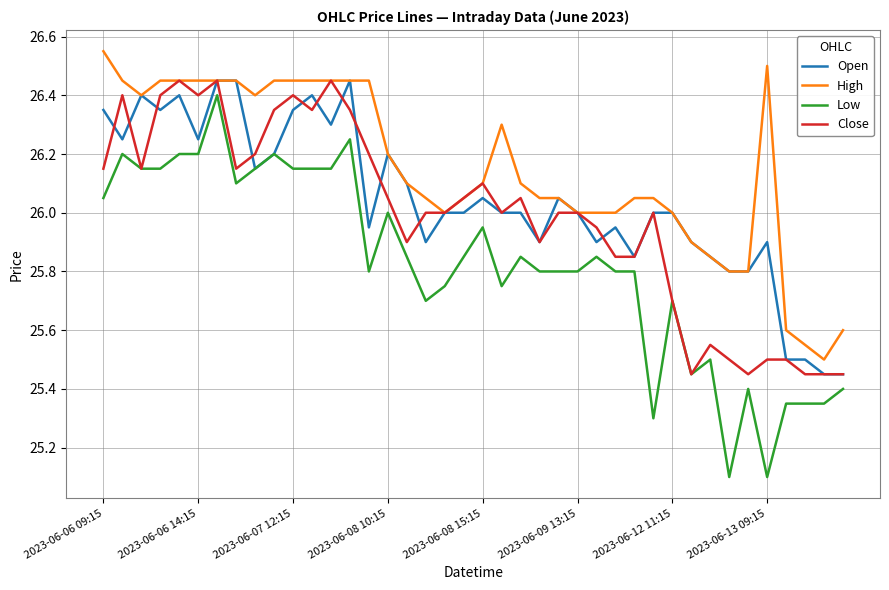

Which series has the largest range (max minus min)?

Low